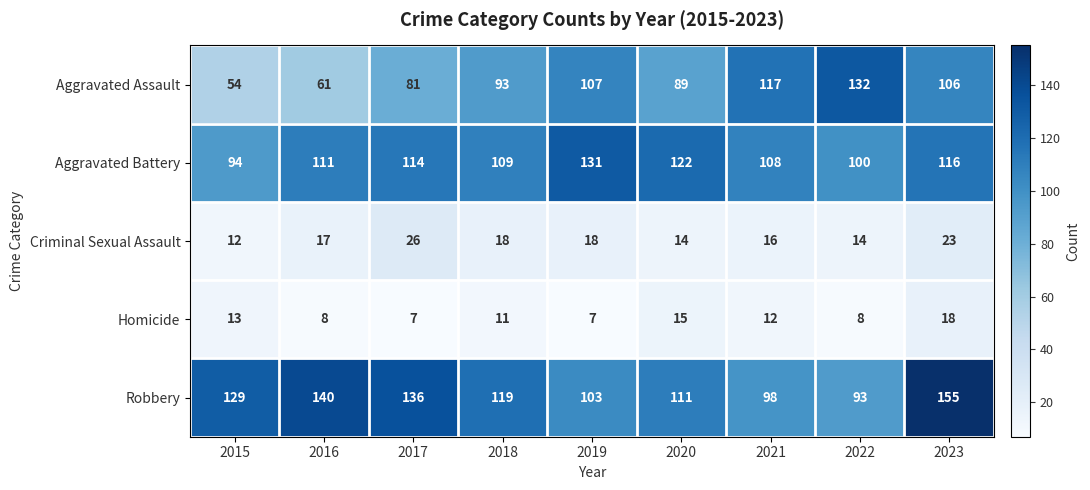

How many series are shown in this chart?

5